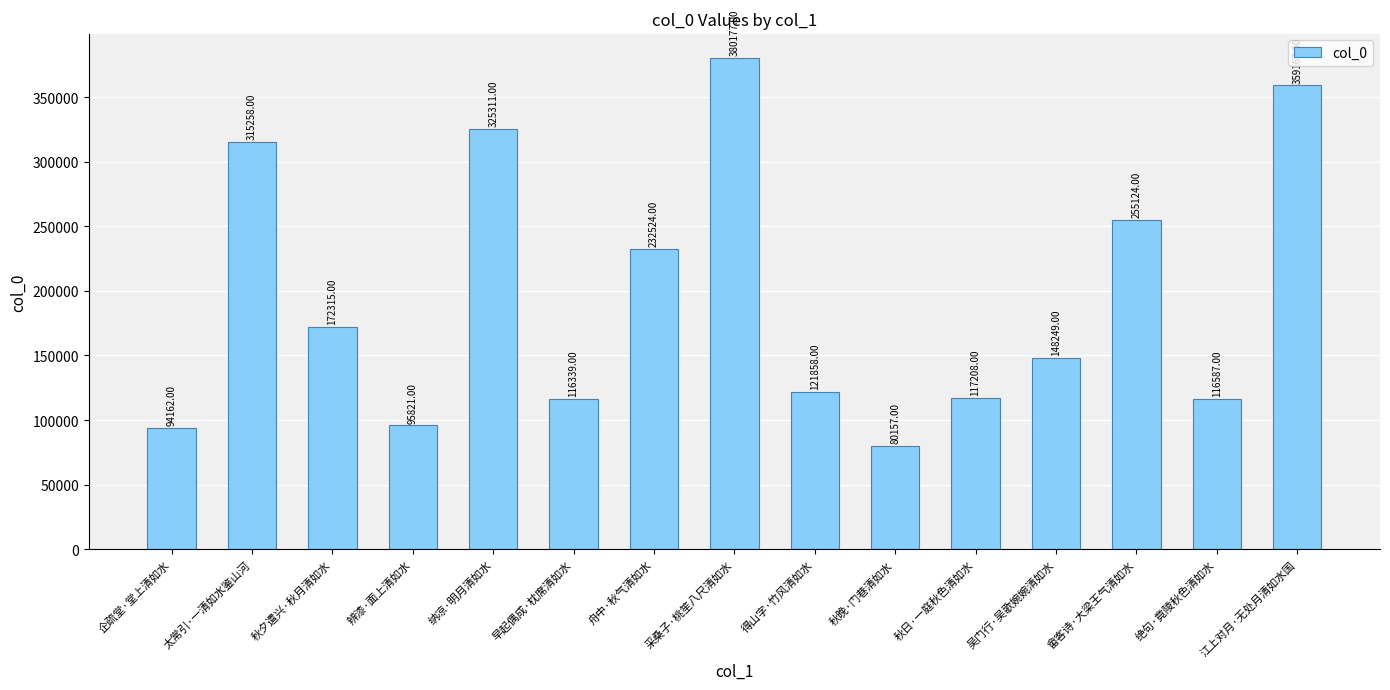

What position from the right is 秋晚·门巷清如水?

6